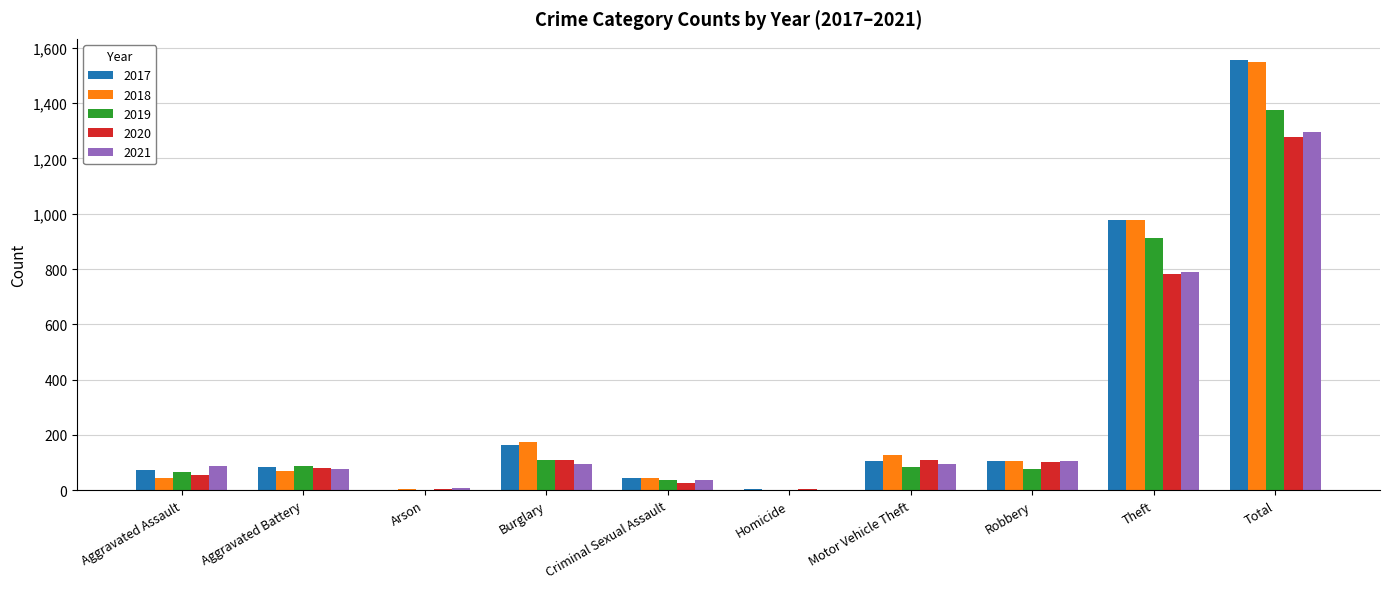

Are the bars grouped side by side (vs. stacked)?

Yes